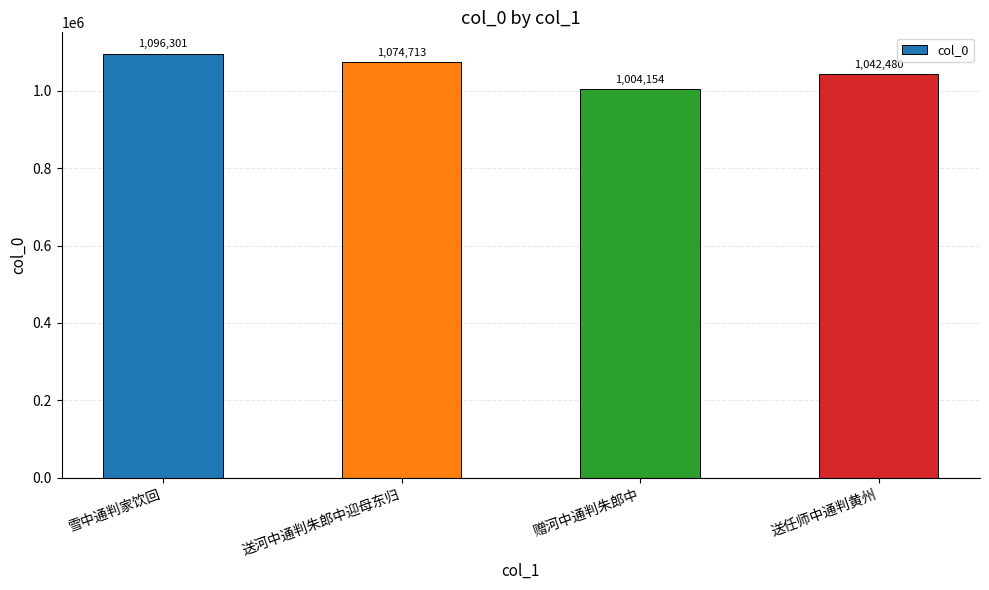

What is the ratio of the value at 赠河中通判朱郎中 to the value at 送任师中通判黄州?

1.0